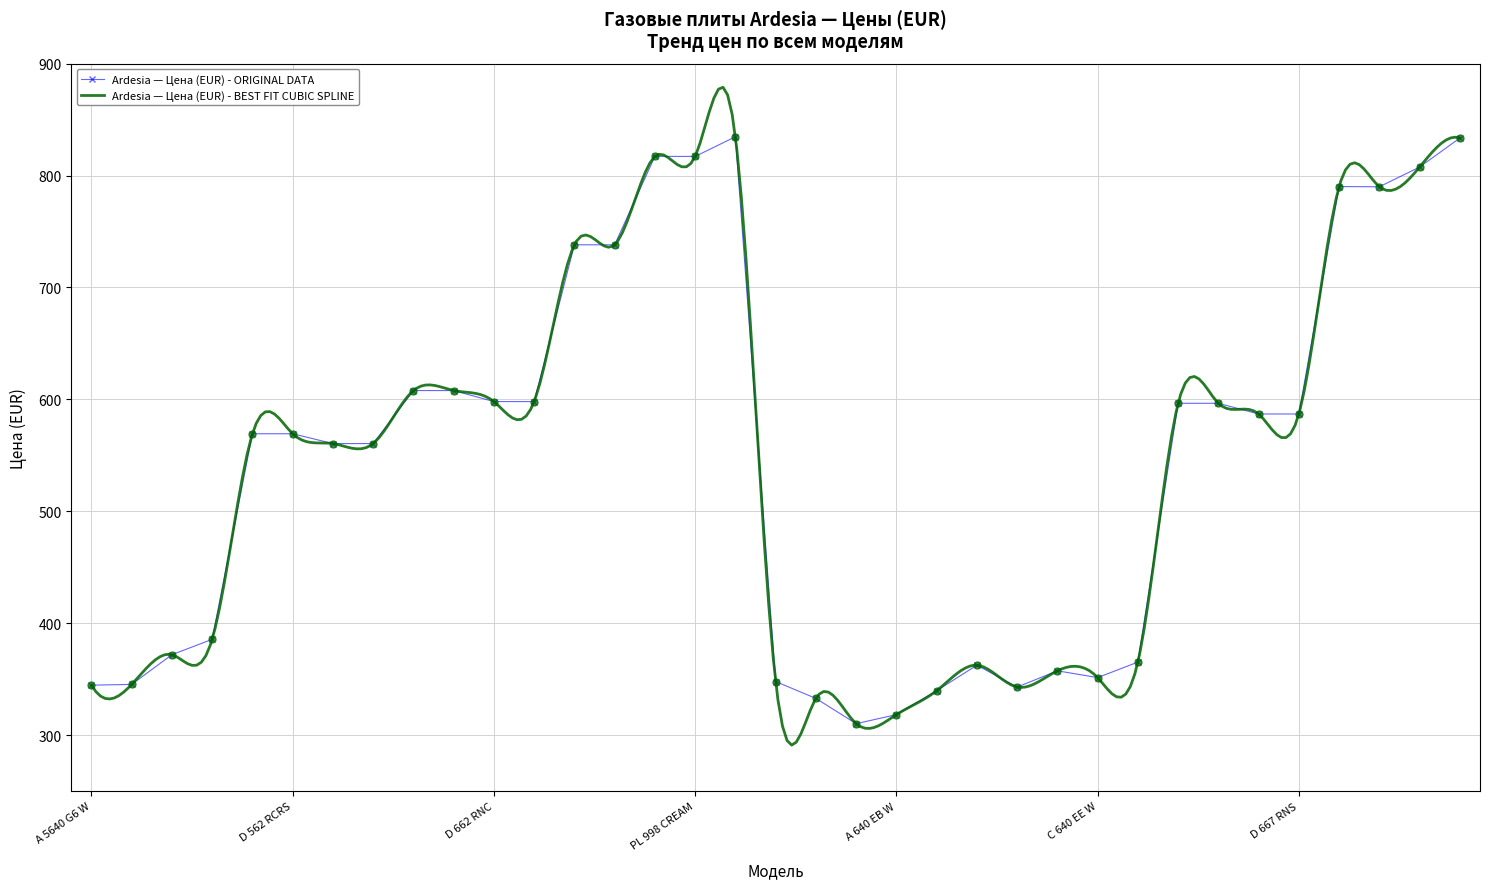

Between D 667 RCRS and D 662 RNC, which is larger?

D 662 RNC